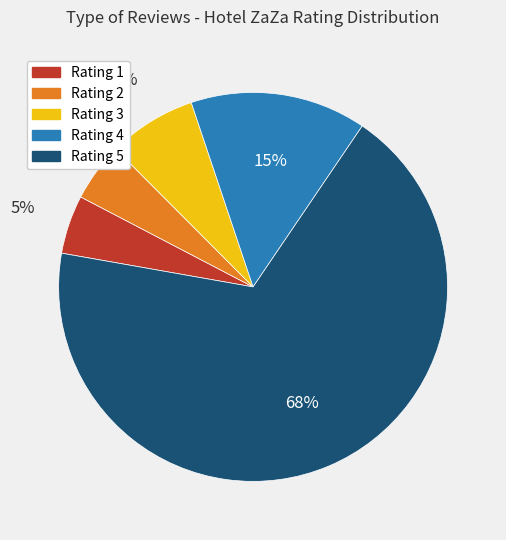

Is there any slice that represents more than half of the pie?

Yes